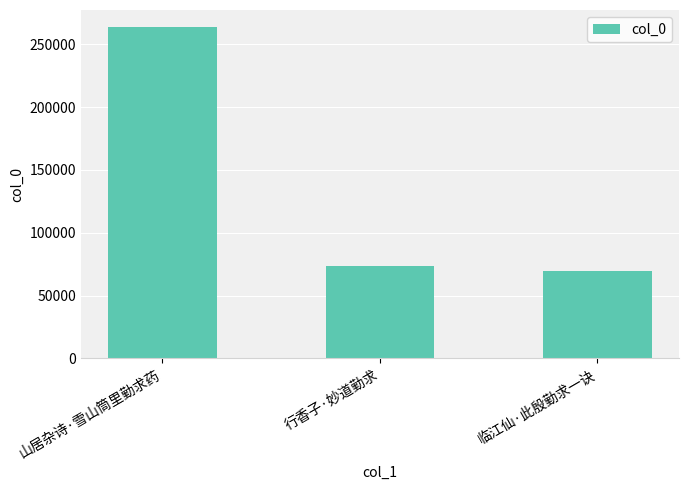

What is the label of the 3rd bar from the left?

临江仙·此殷勤求一诀